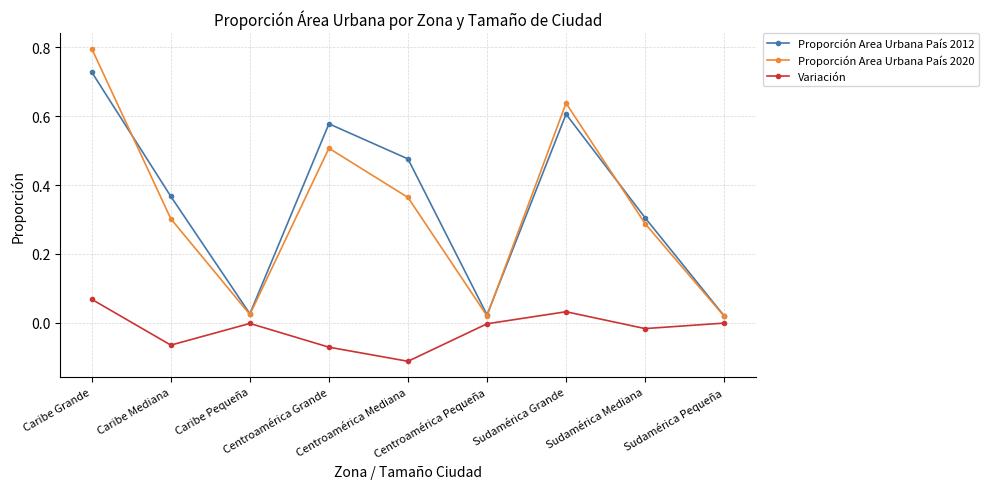

Does the chart display data point markers on the line(s)?

Yes